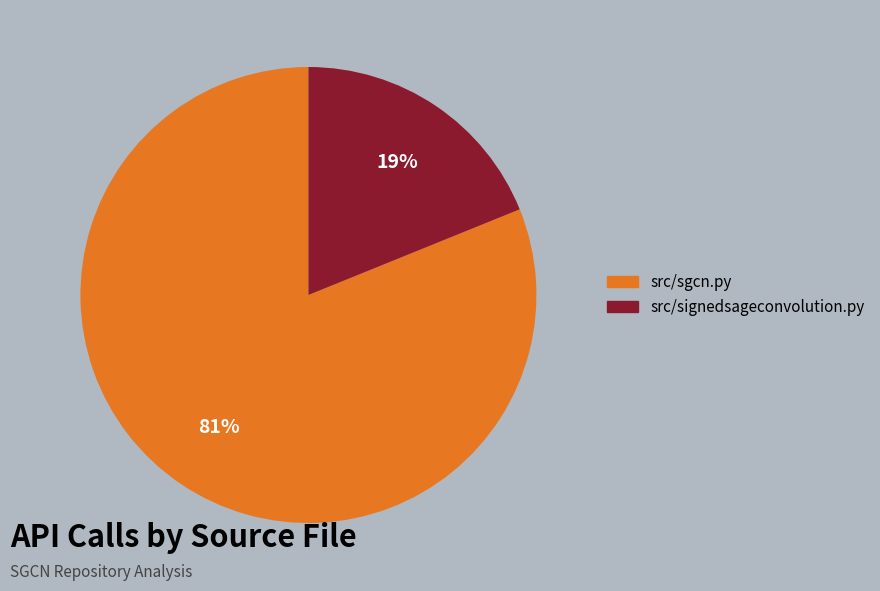

What is the ratio of the value at src/sgcn.py to the value at src/signedsageconvolution.py?

4.3